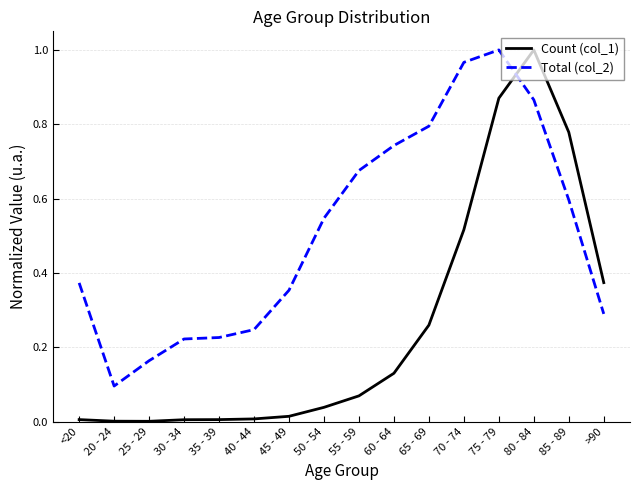

The value of Count (col_1) at 20 - 24 is 0.0. True or false?

True